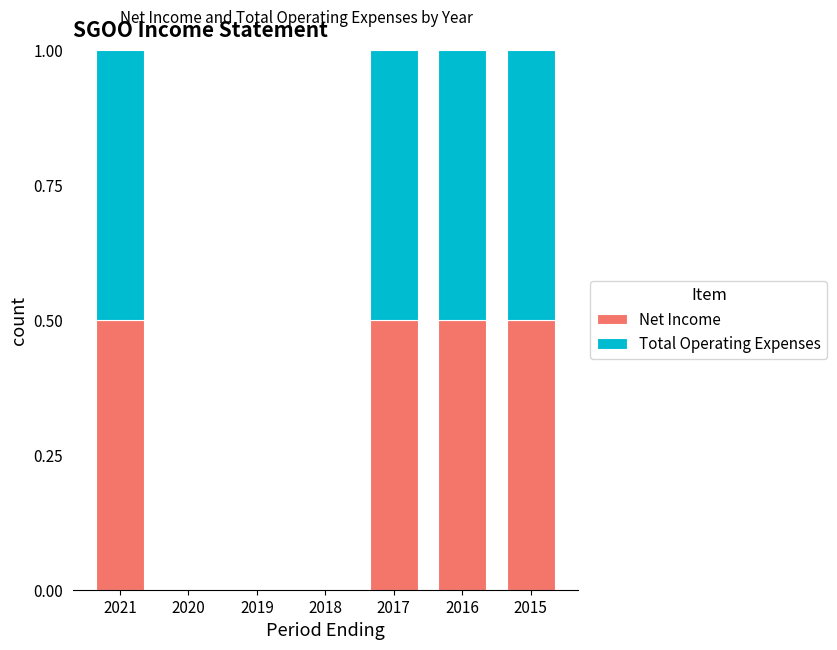

What are all the series names shown in the legend?

Net Income, Total Operating Expenses